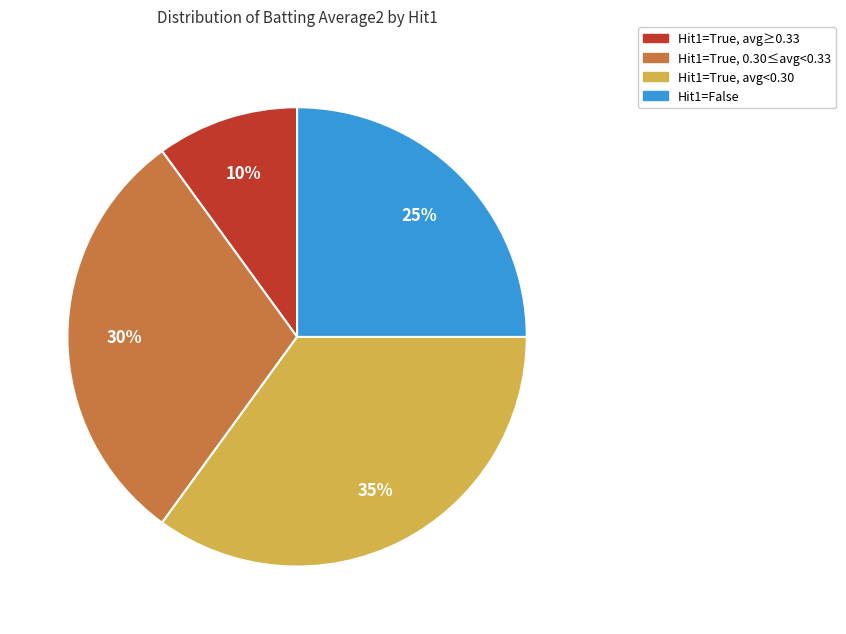

True or false: Hit1=True, avg<0.30 accounts for 35% of the total.

True